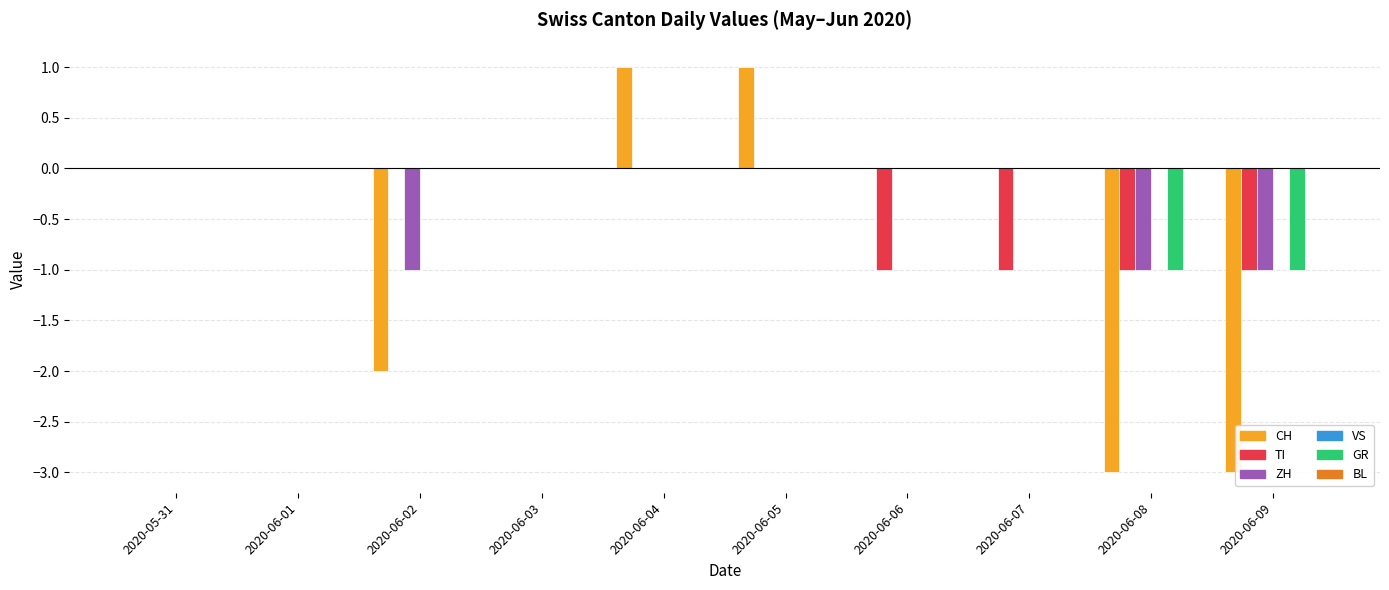

Are the bars horizontal?

No